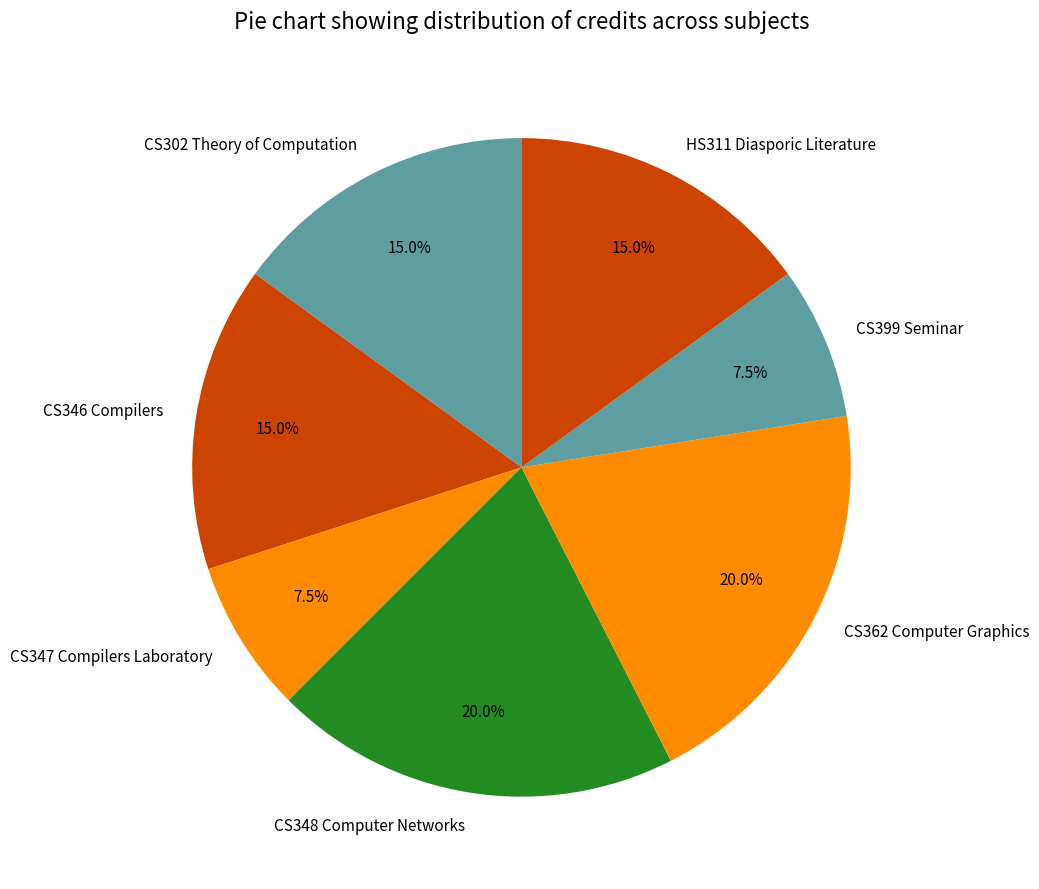

Is the sum of CS347 Compilers Laboratory and CS348 Computer Networks greater than half?

No